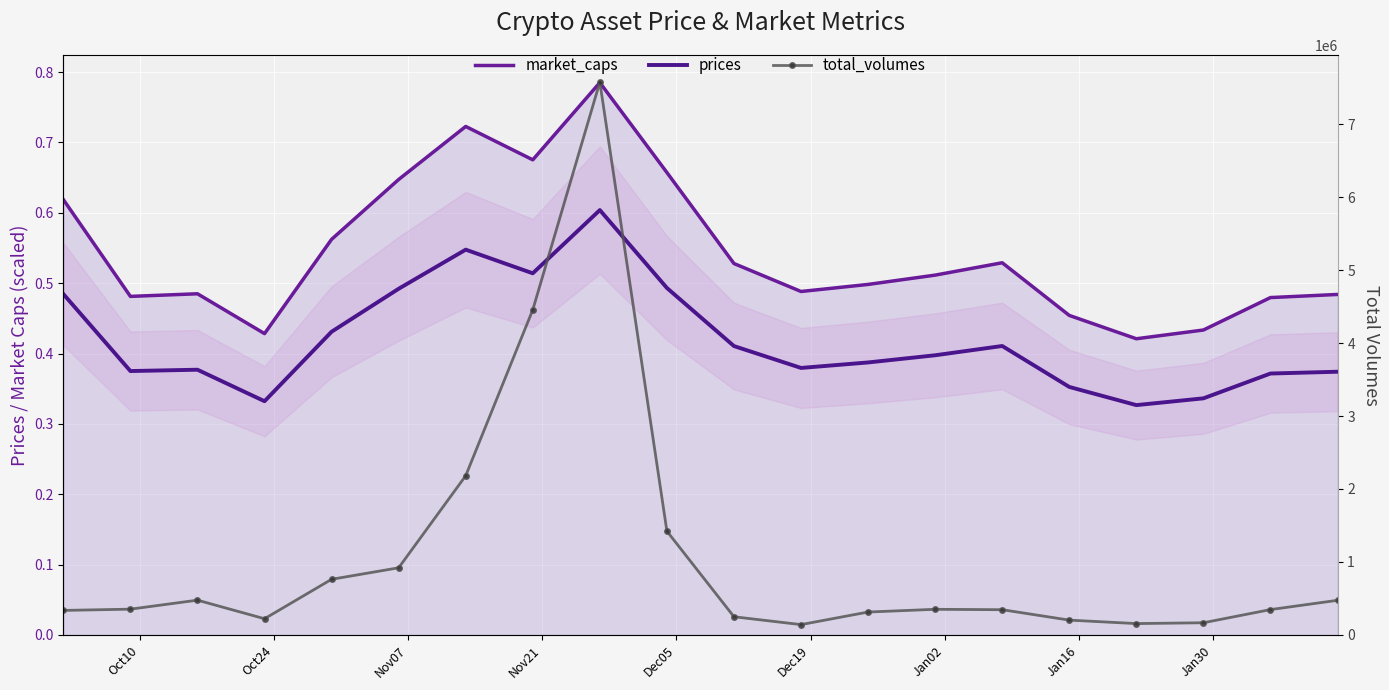

Is it true that total_volumes equals 3202753.3 at Jan02?

False